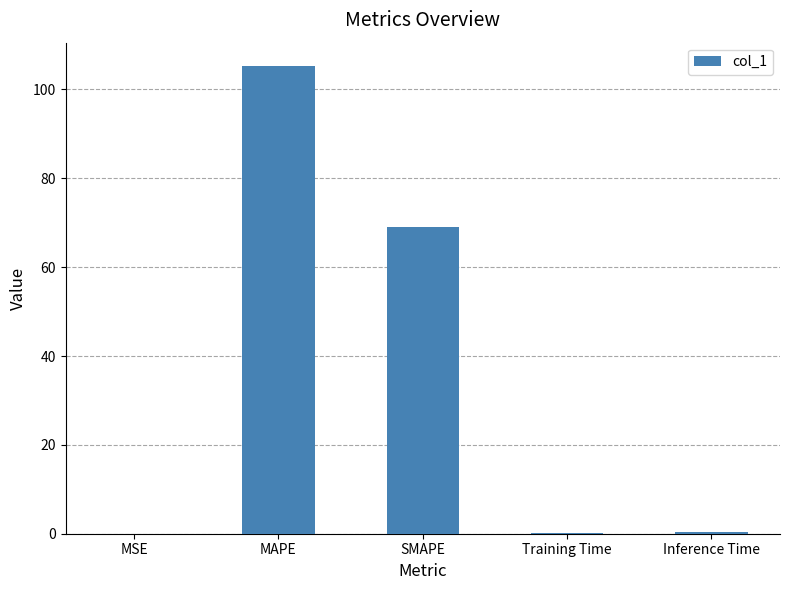

Is it true that the value at SMAPE is 103.4?

False